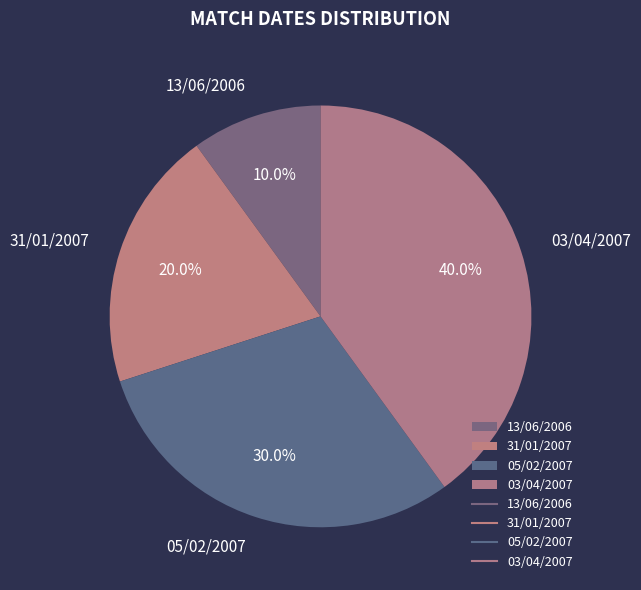

To the nearest percent, what portion does 13/06/2006 represent?

10%